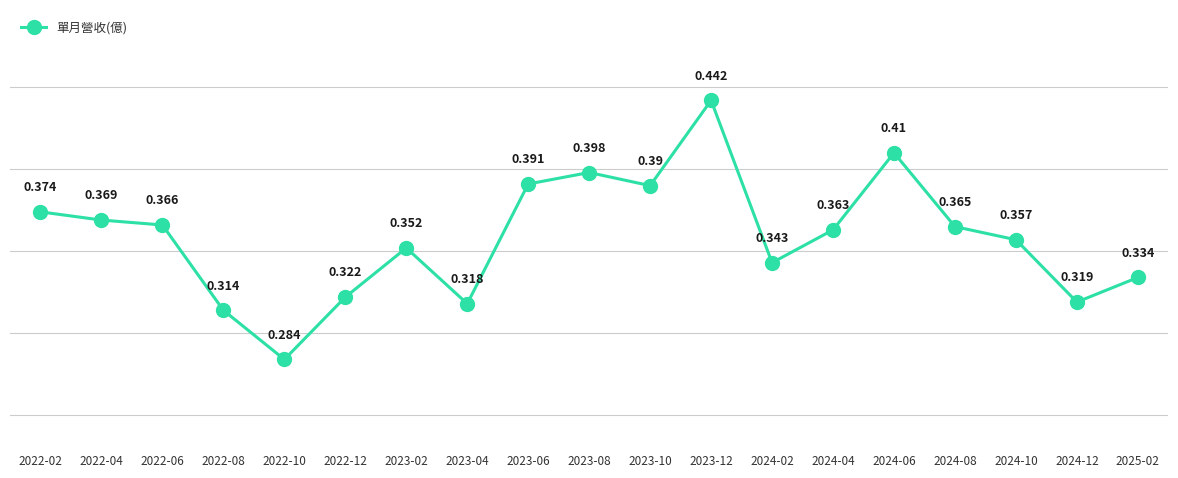

True or false: the data has more than 0 interior local peaks.

True